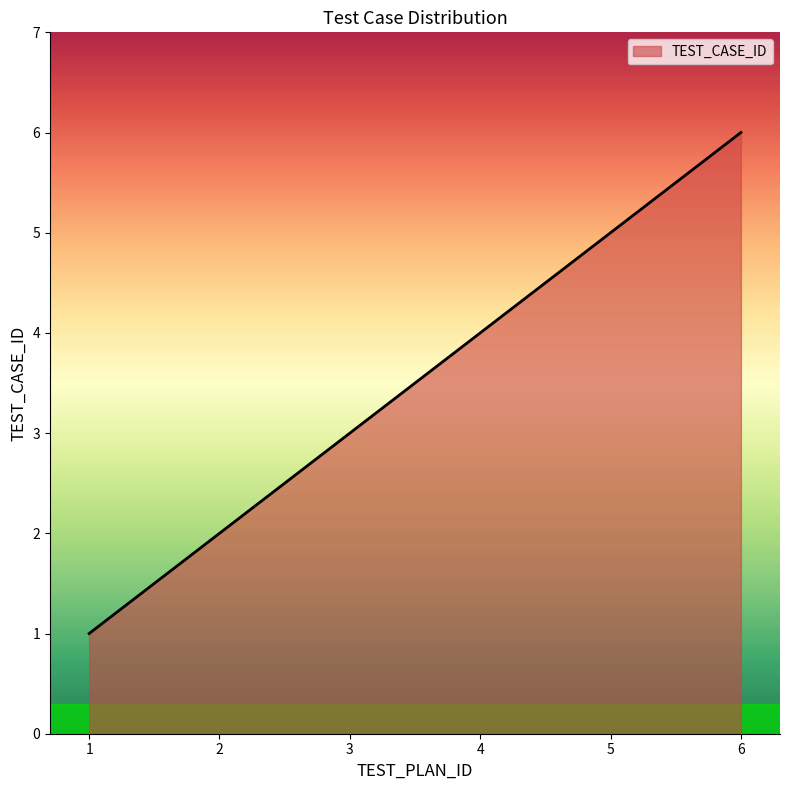

How many lines are shown in the chart?

1